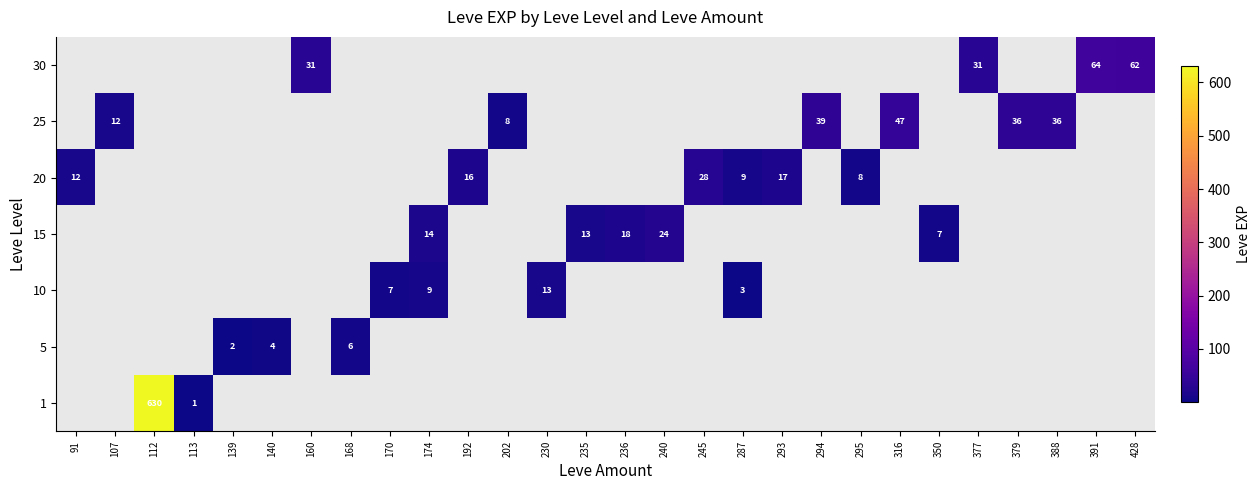

How many values in 20 are above zero?

6